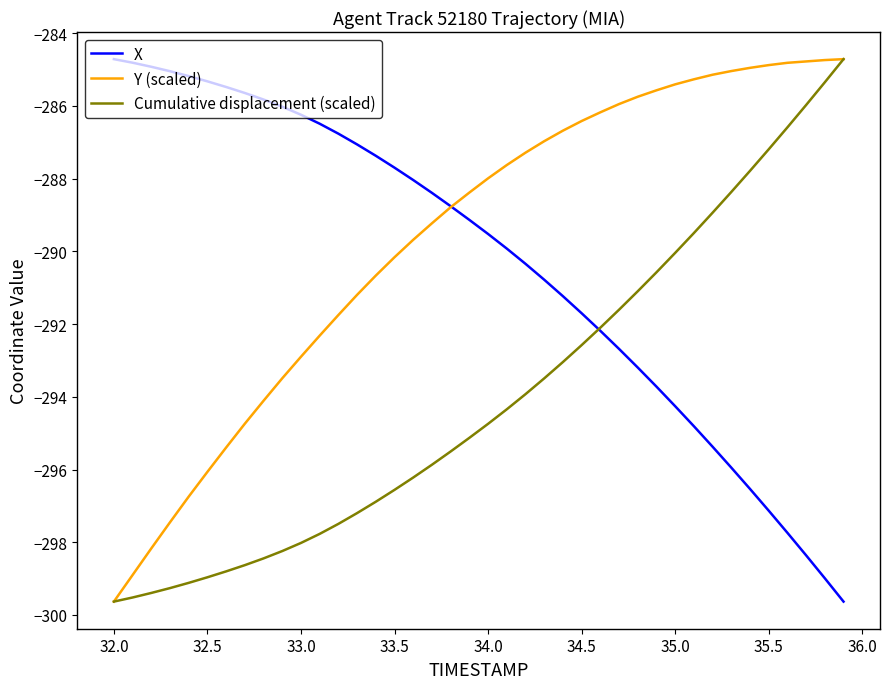

List the series in order of their overall mean, lowest first.

Cumulative displacement (scaled), X, Y (scaled)